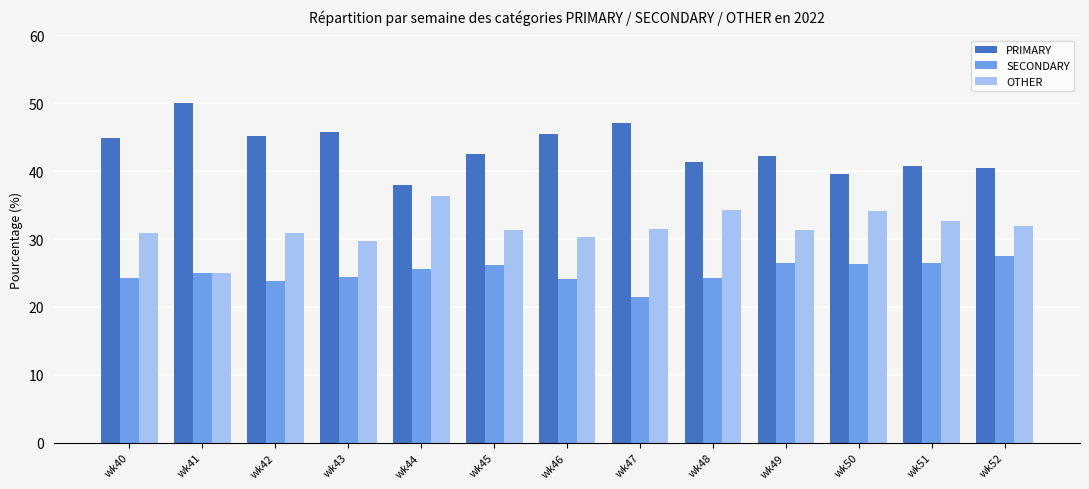

What is the sum of all SECONDARY values?

325.9